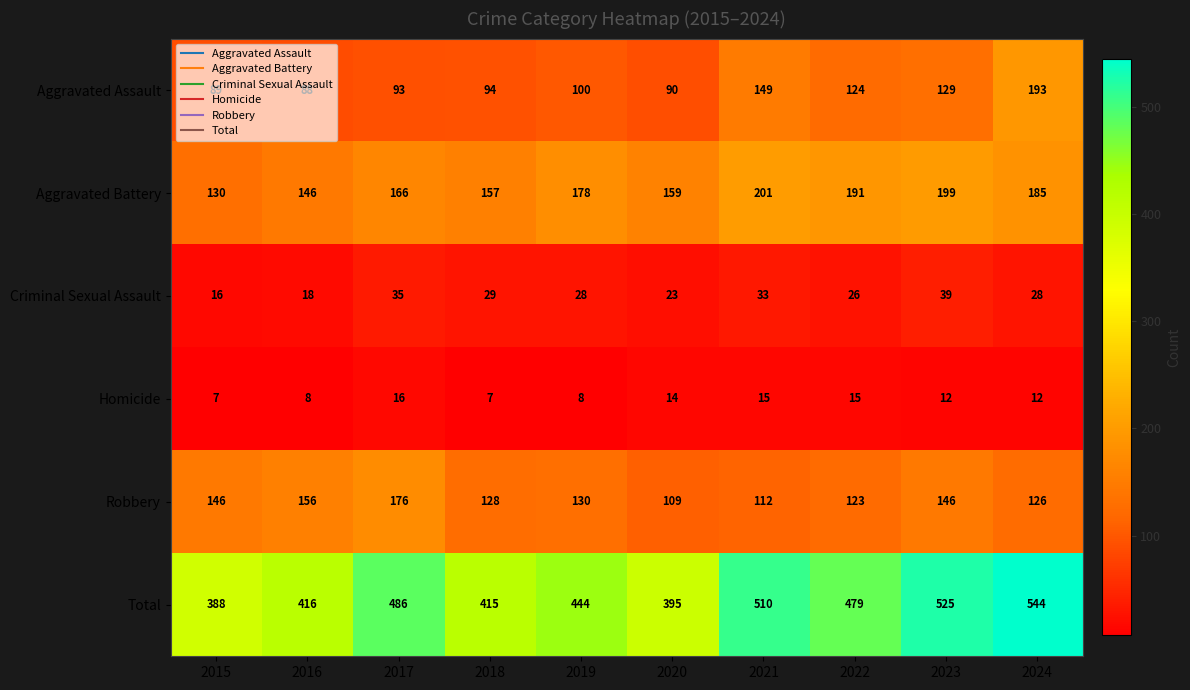

What is the difference between the maximum and minimum values in the Aggravated Battery series?

71